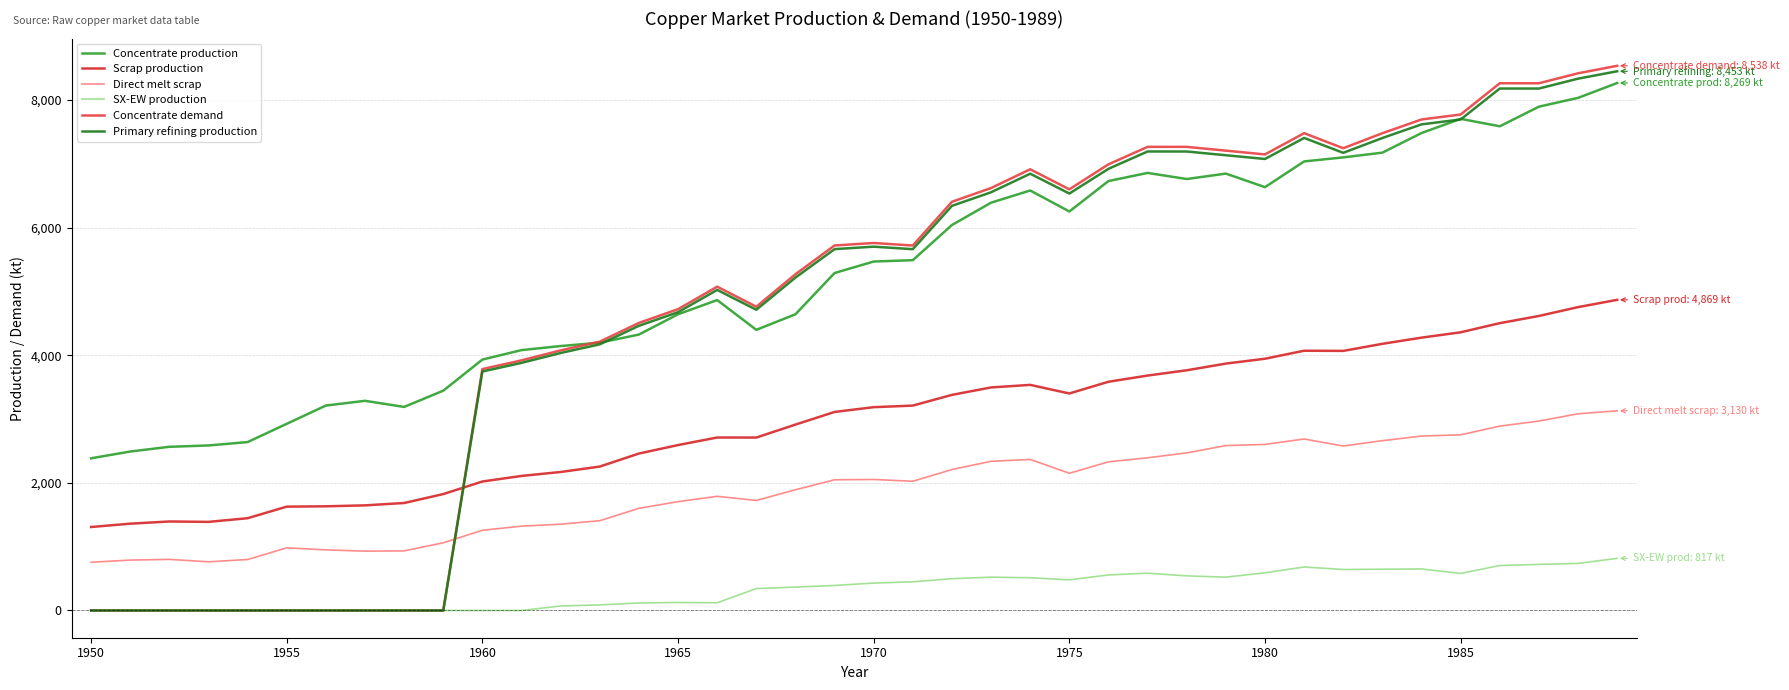

Reading left to right, extract all data points from this chart.

Concentrate production: 2385.7	2491.7	2565.9	2587.0	2639.9	2926.2	3212.5	3286.6	3191.1	3445.6	3933.3	4081.7	4145.3	4198.2	4325.4	4643.5	4866.1	4399.4	4643.2	5290.1	5470.3	5491.4	6042.8	6392.7	6583.5	6254.7	6731.9	6859.0	6763.5	6848.3	6636.1	7039.0	7102.6	7176.7	7484.2	7706.8	7590.1	7897.6	8035.4	8268.6
Scrap production: 1308.7	1361.0	1395.2	1388.9	1446.5	1627.9	1633.0	1647.9	1684.8	1824.9	2021.8	2109.3	2171.0	2256.0	2460.1	2593.1	2711.5	2710.9	2913.9	3112.3	3186.9	3212.0	3379.8	3496.4	3536.5	3401.8	3585.5	3682.6	3765.3	3870.2	3946.5	4071.8	4069.4	4180.1	4276.9	4360.8	4503.9	4616.8	4755.4	4869.5
Direct melt scrap: 756.1	790.0	801.3	762.9	799.0	981.9	950.2	929.9	934.5	1060.8	1257.2	1322.0	1352.5	1407.5	1601.7	1705.9	1789.6	1724.8	1892.4	2049.2	2053.6	2025.4	2209.6	2338.6	2367.6	2150.8	2330.2	2393.6	2470.2	2584.9	2603.1	2688.1	2578.2	2661.8	2734.3	2753.6	2890.1	2969.1	3083.2	3130.0
SX-EW production: 0.0	0.0	0.0	0.0	0.0	0.0	0.0	0.0	0.0	0.0	0.0	0.0	70.7	87.8	117.6	125.5	120.9	343.6	366.8	391.9	429.7	449.6	498.2	522.3	513.5	480.3	557.1	585.0	542.5	522.7	590.9	682.0	642.4	647.3	650.8	581.2	704.9	722.4	737.6	817.4
Concentrate demand: 0.0	0.0	0.0	0.0	0.0	0.0	0.0	0.0	0.0	0.0	3784.0	3920.8	4077.3	4214.1	4507.9	4723.2	5075.7	4761.7	5271.1	5721.7	5760.6	5721.0	6406.9	6622.2	6915.9	6601.9	6993.7	7267.8	7267.5	7208.3	7149.1	7482.1	7246.5	7481.4	7696.7	7774.8	8264.6	8264.3	8420.8	8538.1
Primary refining production: 0.0	0.0	0.0	0.0	0.0	0.0	0.0	0.0	0.0	0.0	3746.1	3881.6	4036.6	4172.0	4462.8	4675.9	5025.0	4714.0	5218.4	5664.5	5703.0	5663.8	6342.8	6556.0	6846.8	6535.9	6923.7	7195.1	7194.8	7136.2	7077.6	7407.3	7174.0	7406.6	7619.8	7697.0	8182.0	8181.7	8336.6	8452.7